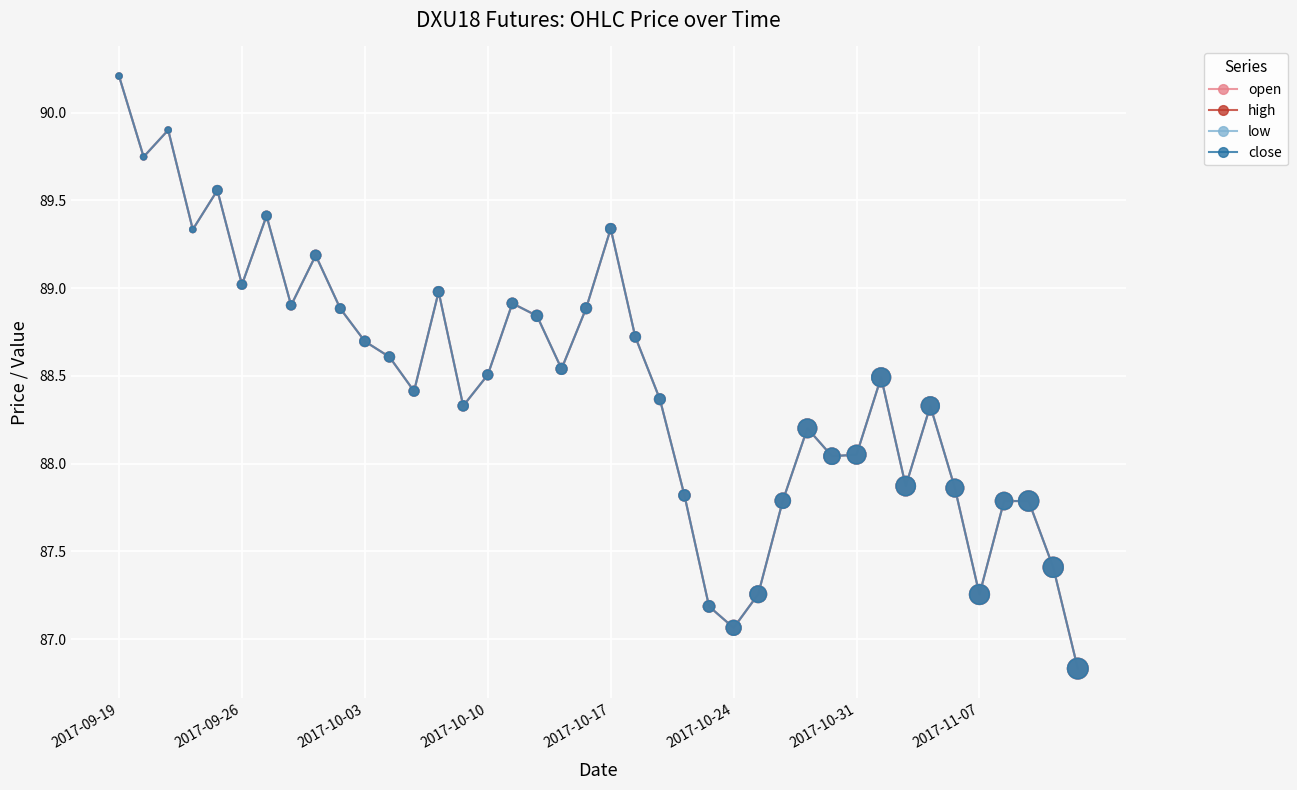

At which category is the sum across all series the highest?

2017-09-19